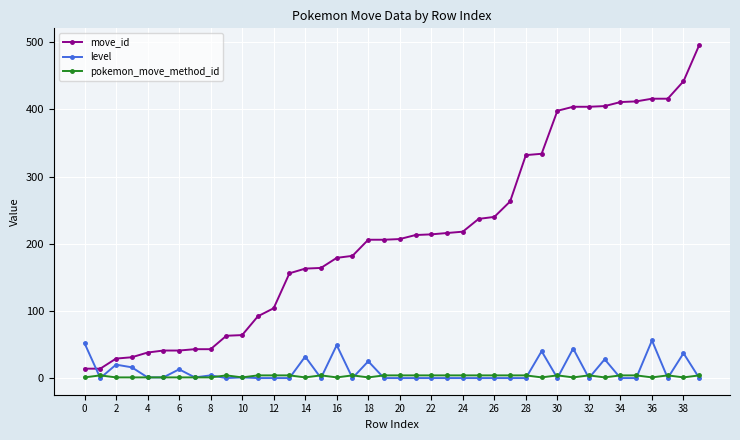

True or false: pokemon_move_method_id has more than 1 interior local peaks.

True